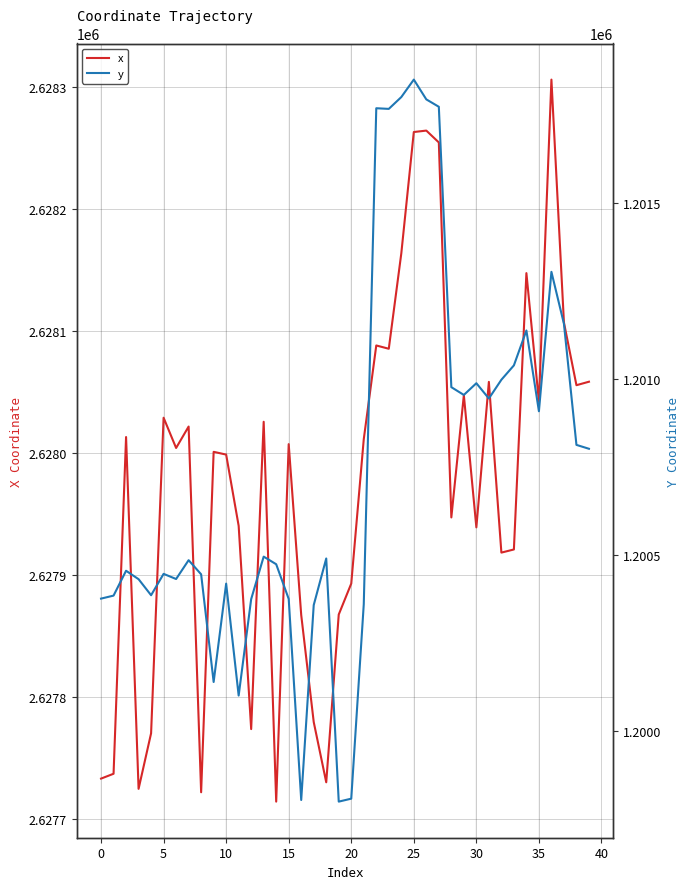

Reading left to right, transcribe all the data shown in this chart.

x: 2627733.2	2627737.2	2628013.0	2627724.8	2627770.3	2628028.8	2628004.0	2628021.6	2627722.0	2628000.9	2627998.6	2627940.2	2627773.8	2628025.5	2627714.4	2628007.2	2627867.2	2627779.6	2627730.2	2627867.6	2627892.9	2628011.2	2628088.0	2628085.3	2628163.4	2628262.8	2628264.0	2628254.3	2627947.1	2628047.3	2627939.0	2628058.2	2627918.3	2627920.9	2628147.2	2628042.1	2628305.7	2628106.8	2628055.4	2628058.3
y: 1200376.2	1200384.7	1200455.4	1200431.4	1200385.8	1200446.5	1200431.9	1200485.4	1200445.2	1200139.2	1200418.8	1200100.6	1200374.7	1200495.6	1200473.9	1200375.3	1199803.7	1200357.8	1200490.2	1199799.1	1199807.5	1200360.2	1201770.2	1201768.3	1201801.9	1201851.5	1201795.3	1201774.3	1200977.3	1200955.2	1200988.5	1200945.0	1200998.3	1201039.2	1201138.4	1200908.8	1201305.0	1201157.4	1200813.2	1200802.1